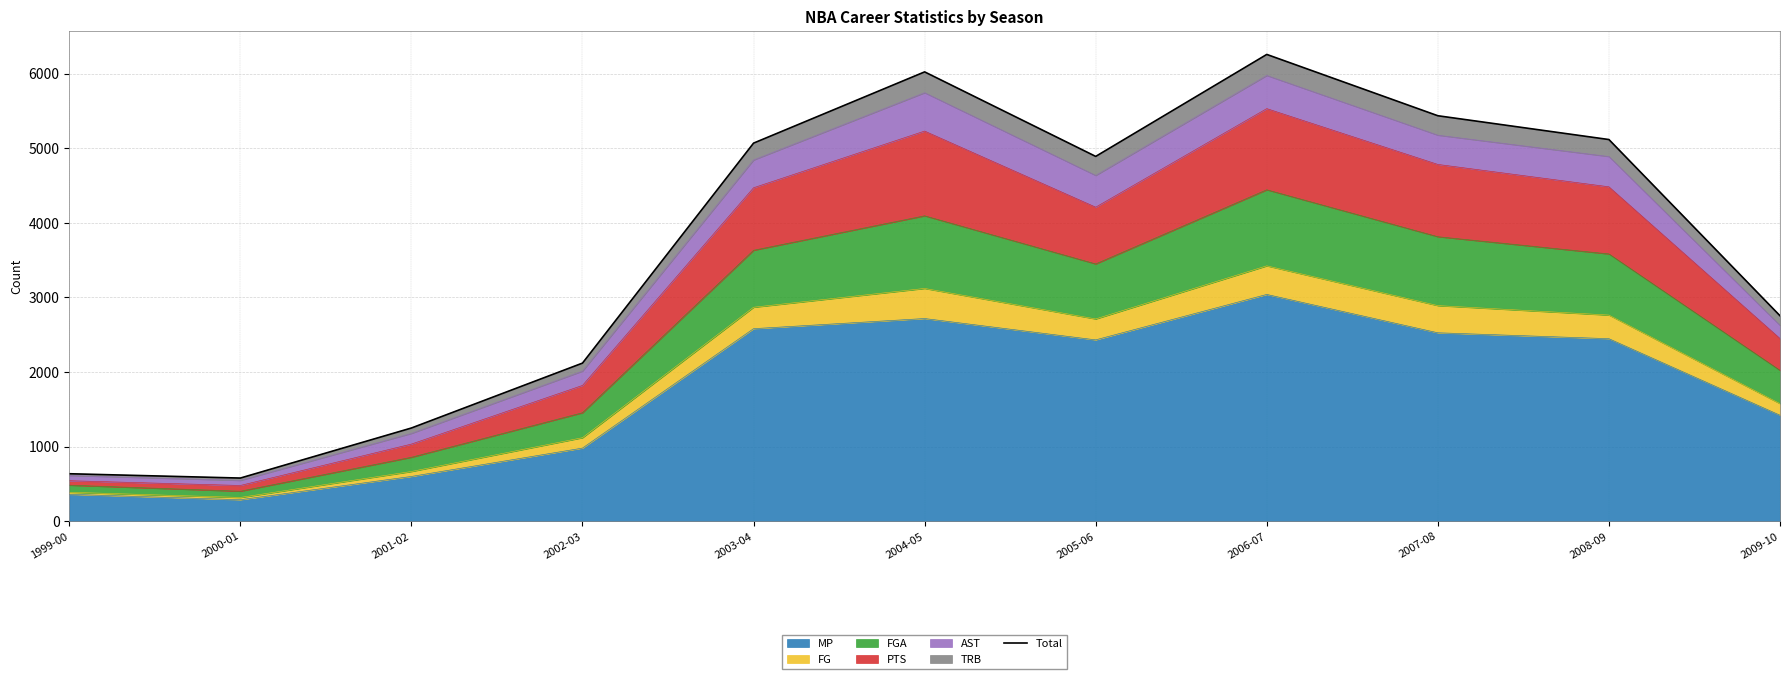

The value of MP at 2009-10 is 496. True or false?

False